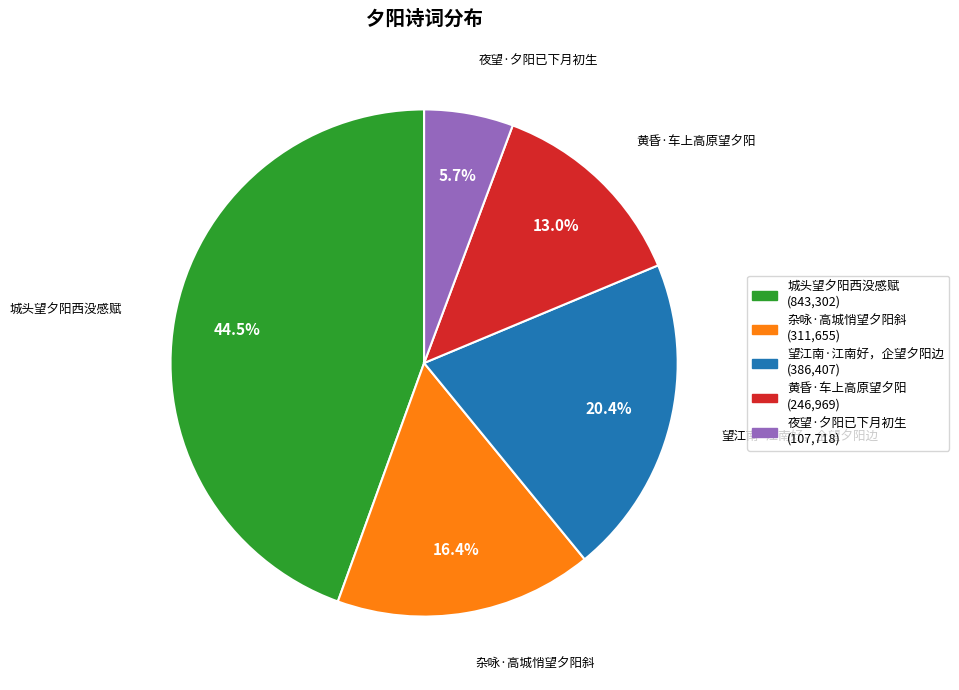

Which slice is the smallest?

夜望·夕阳已下月初生